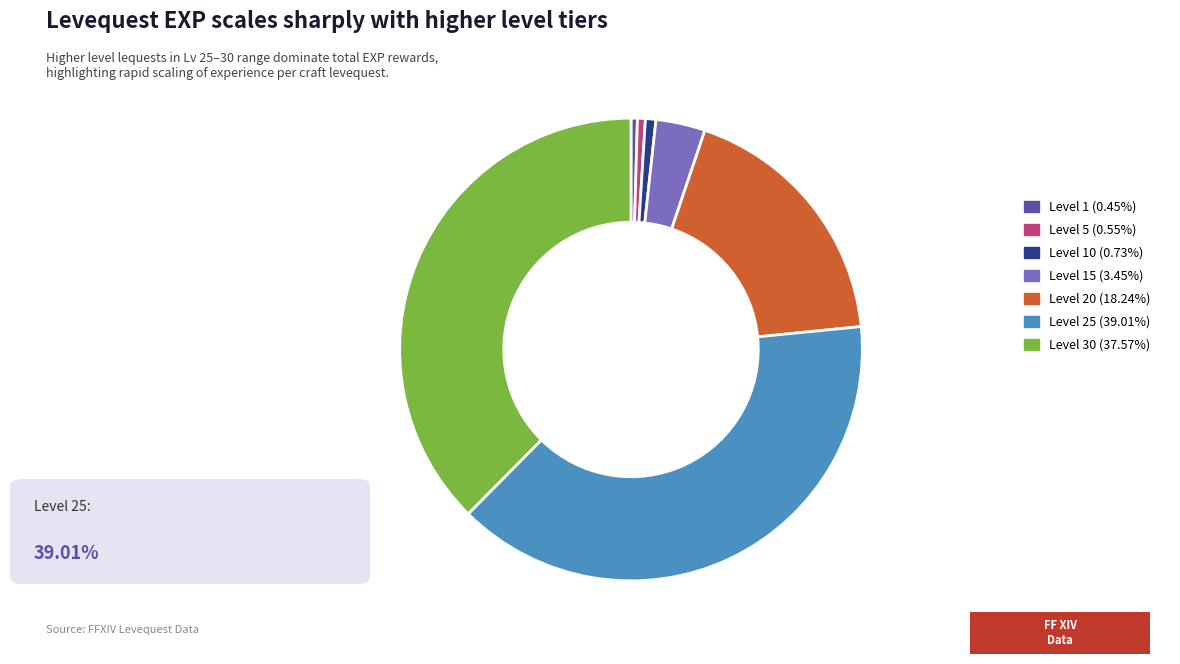

Do Level 25 (39.01%) and Level 30 (37.57%) together represent more than half of the pie?

Yes